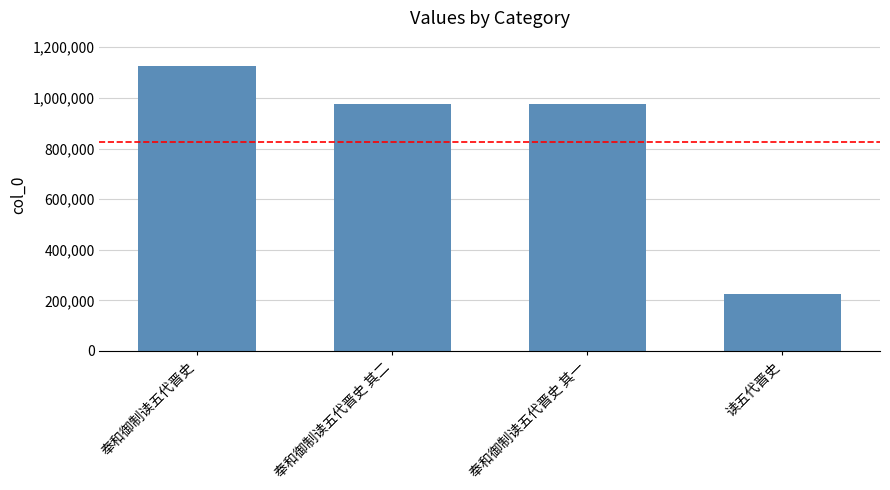

What is the sum of all values?

3303381